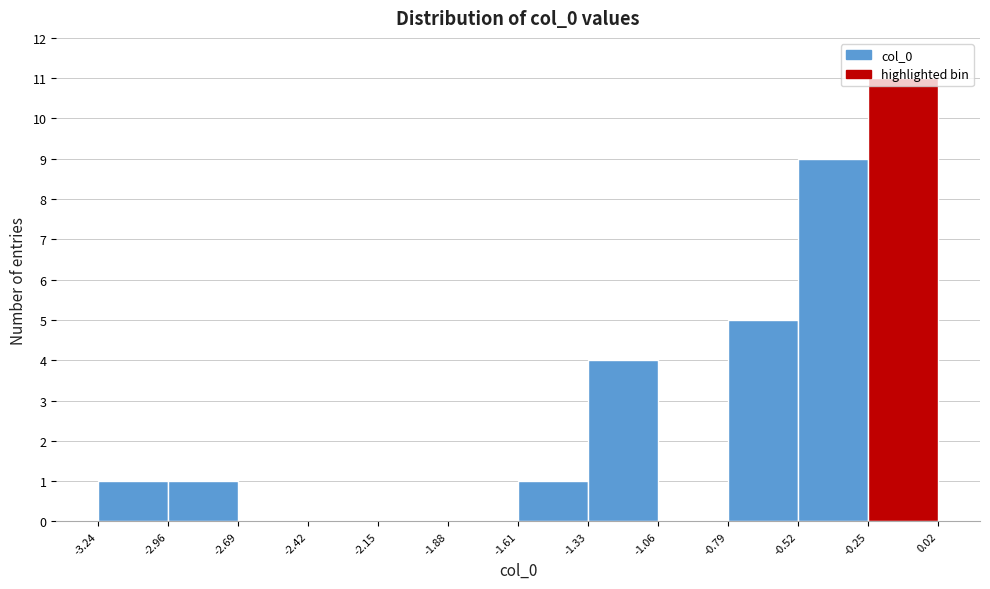

Over which range of the x-axis is the bar tallest?

-0.25 to 0.02